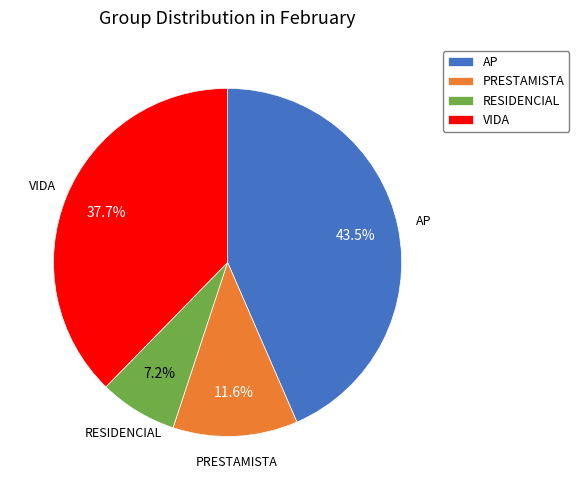

Which has a higher value, VIDA or PRESTAMISTA?

VIDA